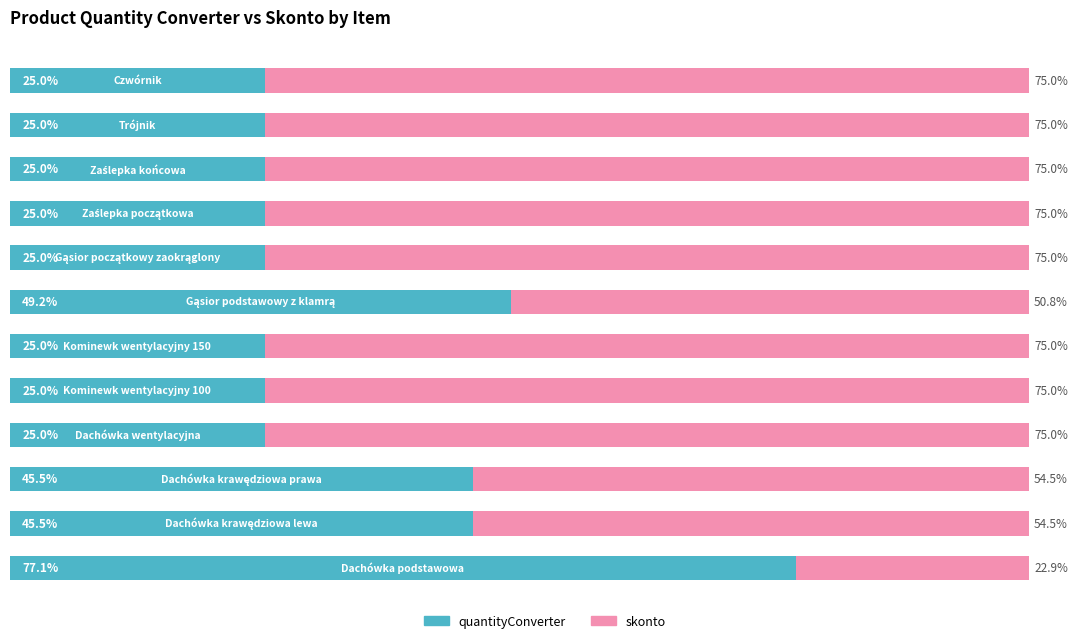

What are all the series names shown in the legend?

quantityConverter, skonto